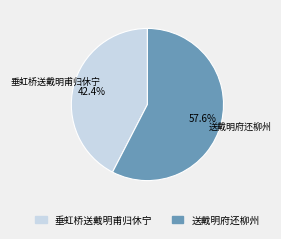

What is the largest slice in the pie chart?

送戴明府还柳州